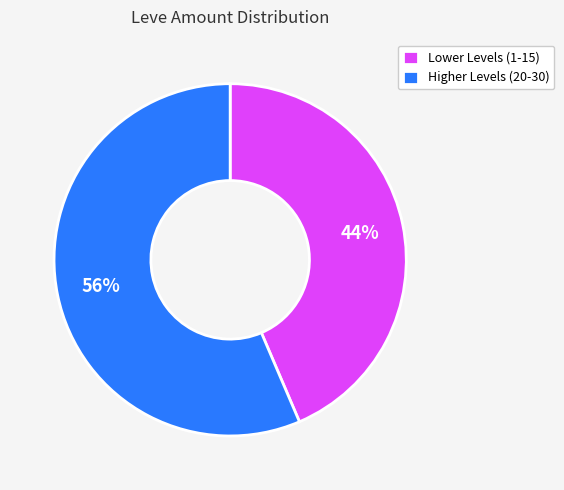

Rank the categories by value from highest to lowest.

Higher Levels (20-30), Lower Levels (1-15)